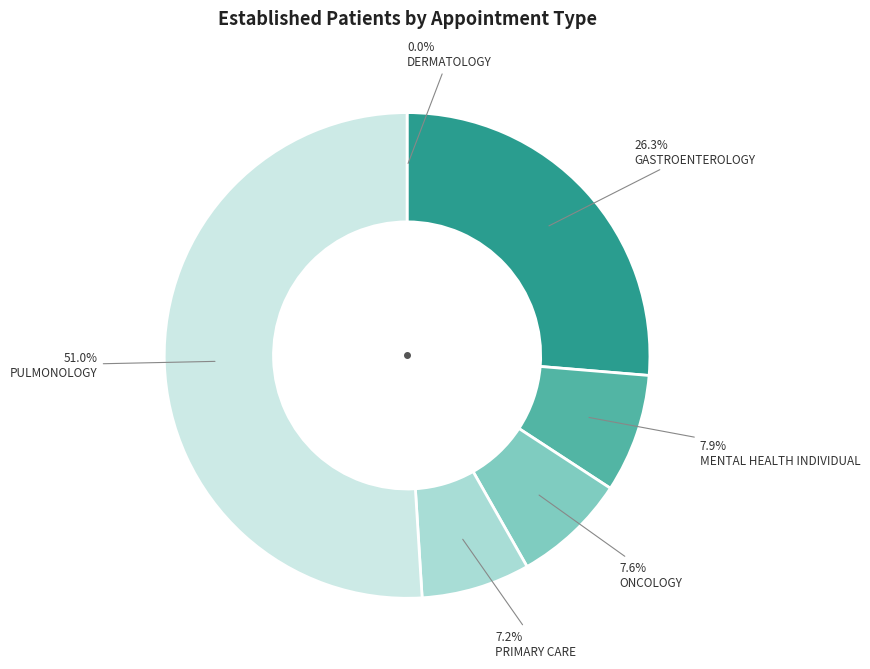

What is the ratio of the value at PULMONOLOGY to the value at MENTAL HEALTH INDIVIDUAL?

6.5